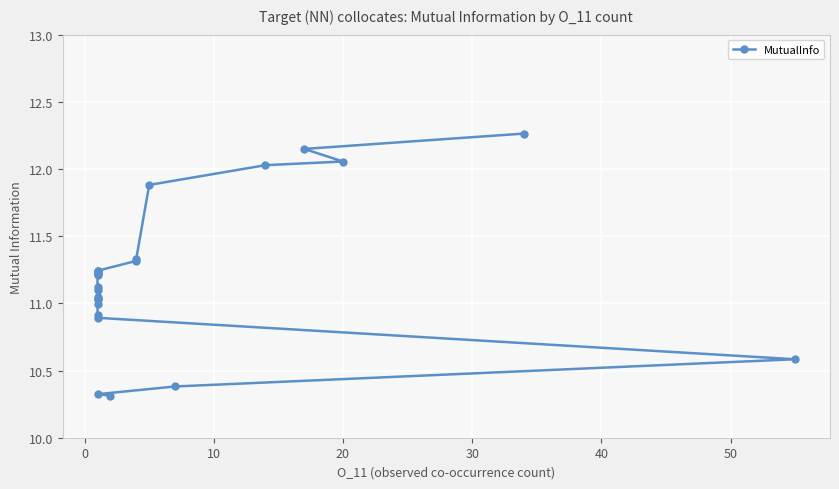

Reading right to left, list all the values displayed in this chart.

10.3	10.3	10.4	10.6	10.9	10.9	11.0	11.0	11.0	11.0	11.1	11.1	11.2	11.2	11.2	11.2	11.2	11.2	11.3	11.3	11.9	12.0	12.1	12.1	12.3